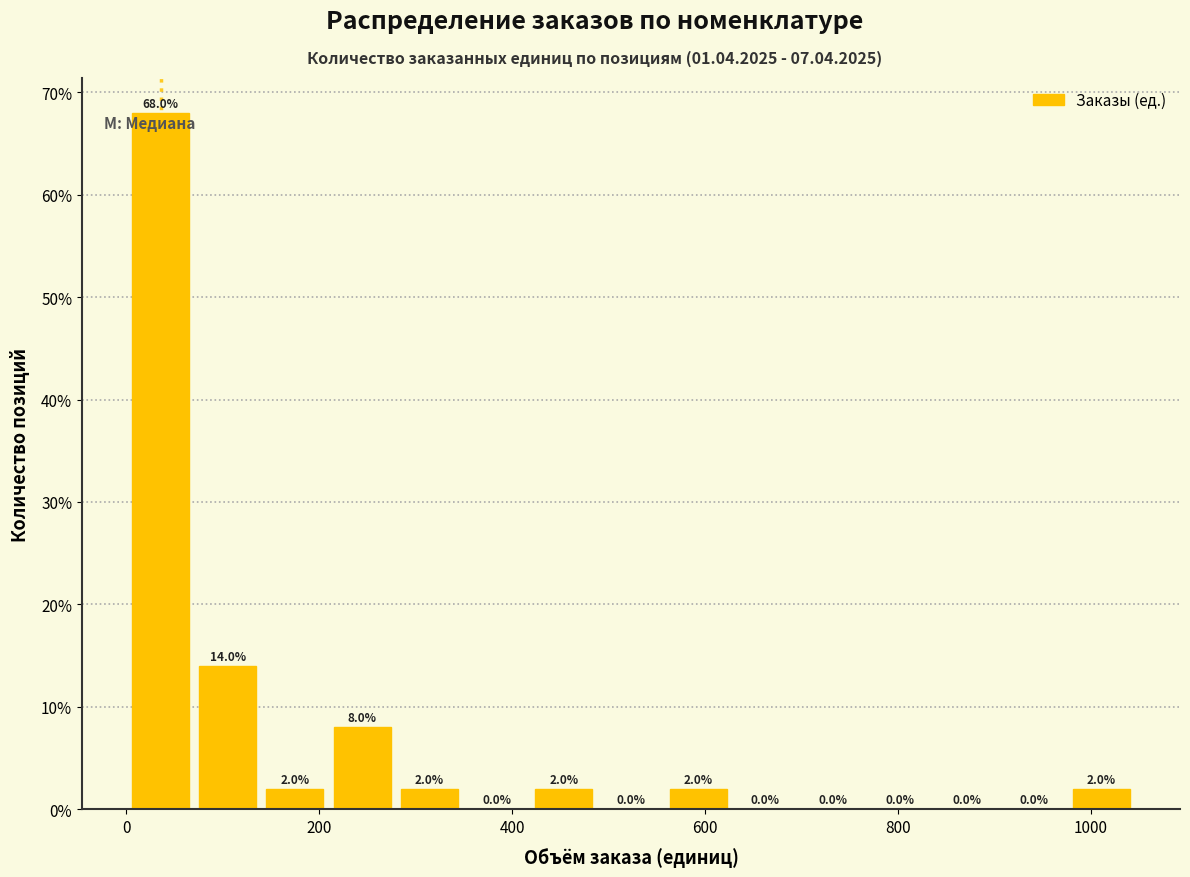

Read against the x-axis, roughly where is the centre of the tallest bar?

40